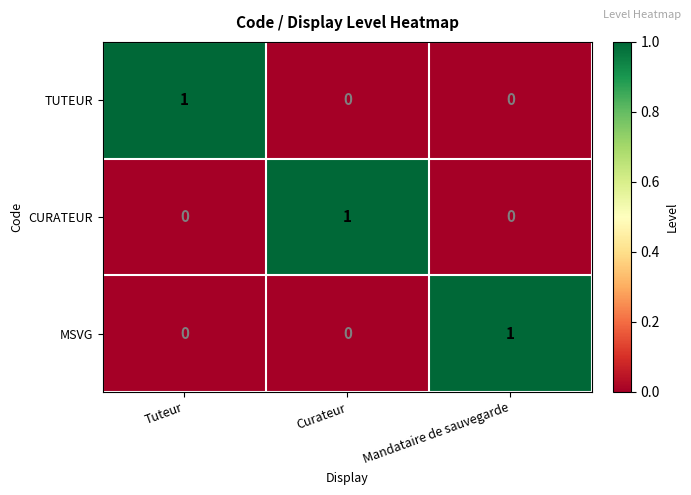

Count the CURATEUR values in the range 0 to 1.

3